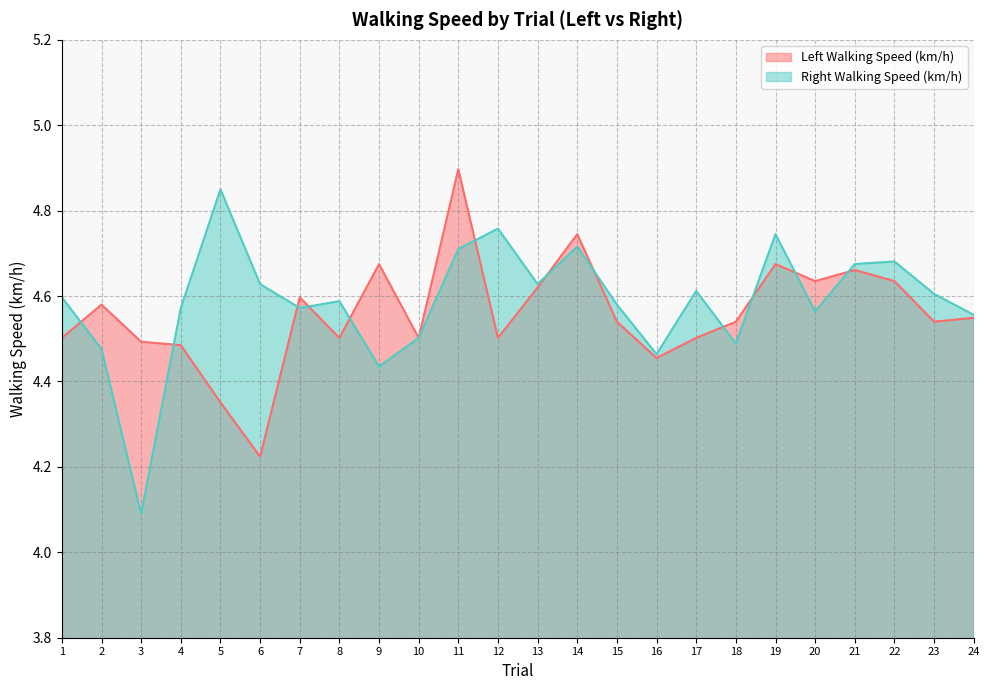

What is the average value of the Left Walking Speed (km/h) series?

4.6